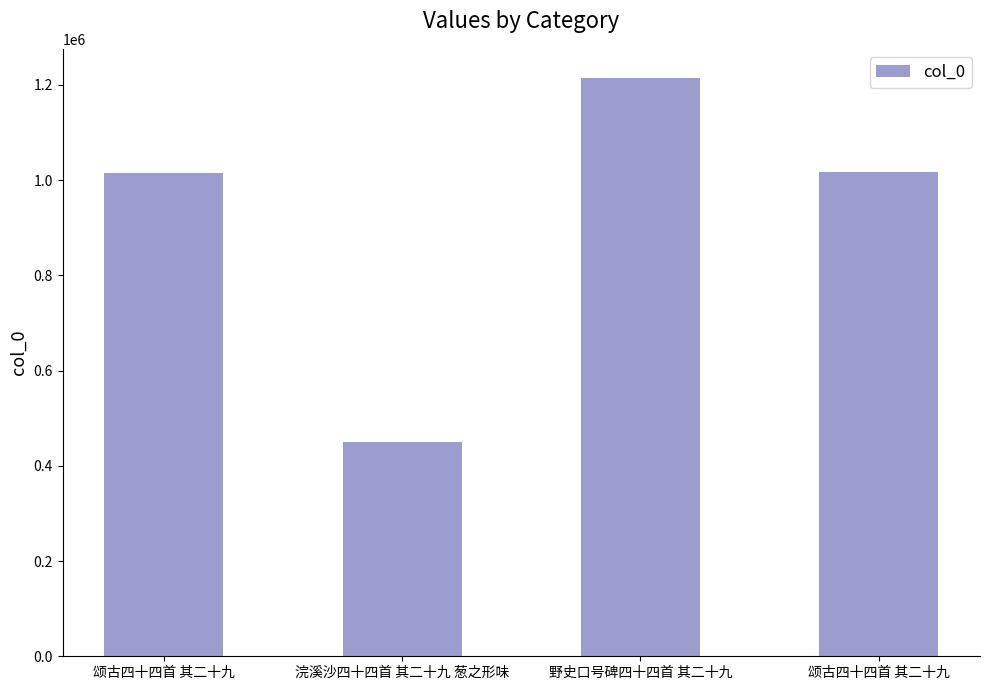

At which category does the chart reach its minimum across all series?

浣溪沙四十四首 其二十九 葱之形味